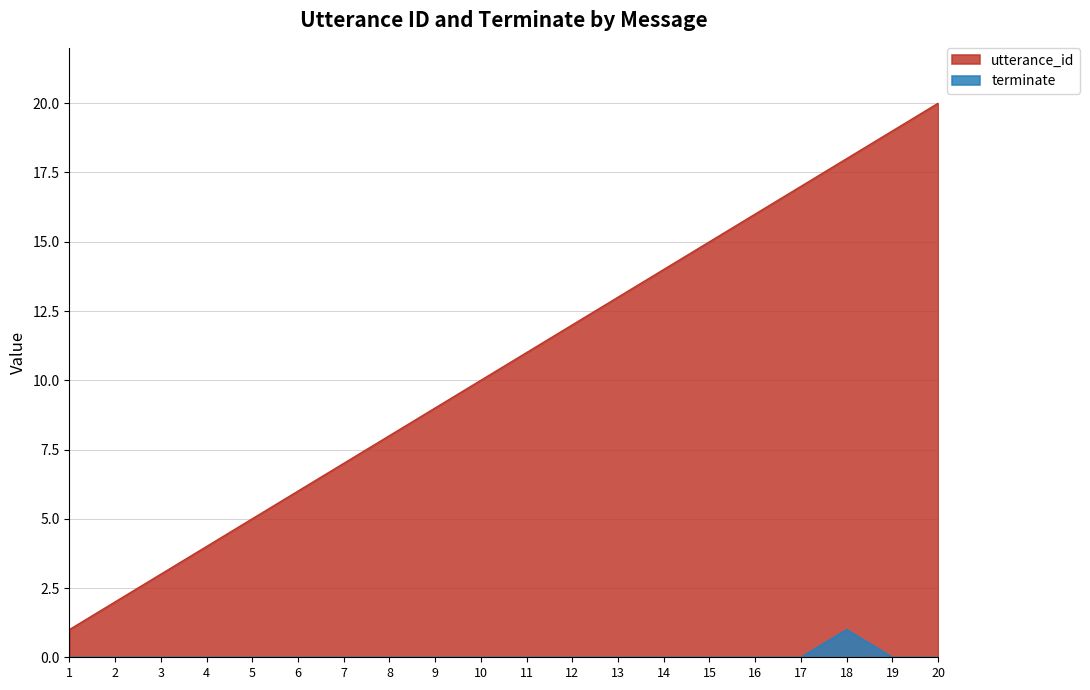

Does the chart have visible grid lines?

Yes